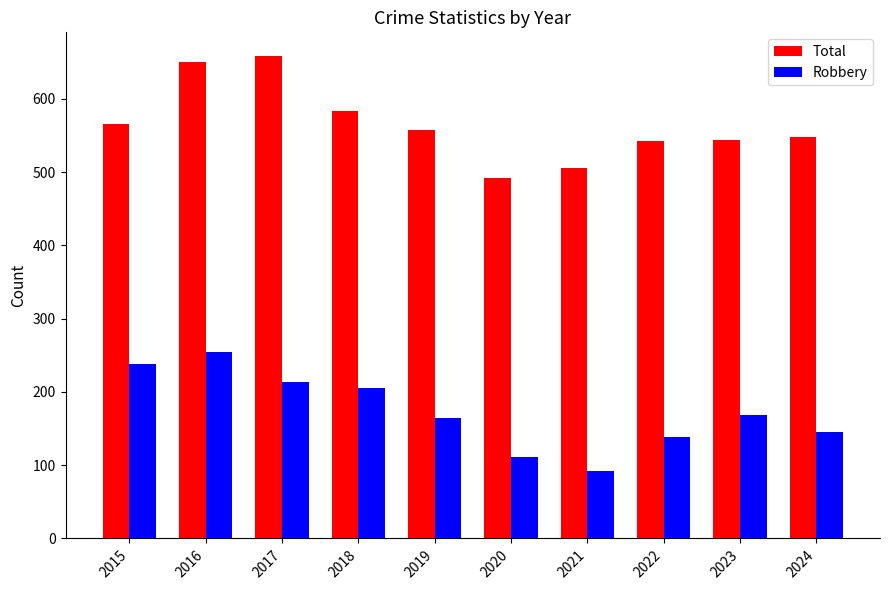

Between 2021 and 2023, which series saw the biggest shift?

Robbery